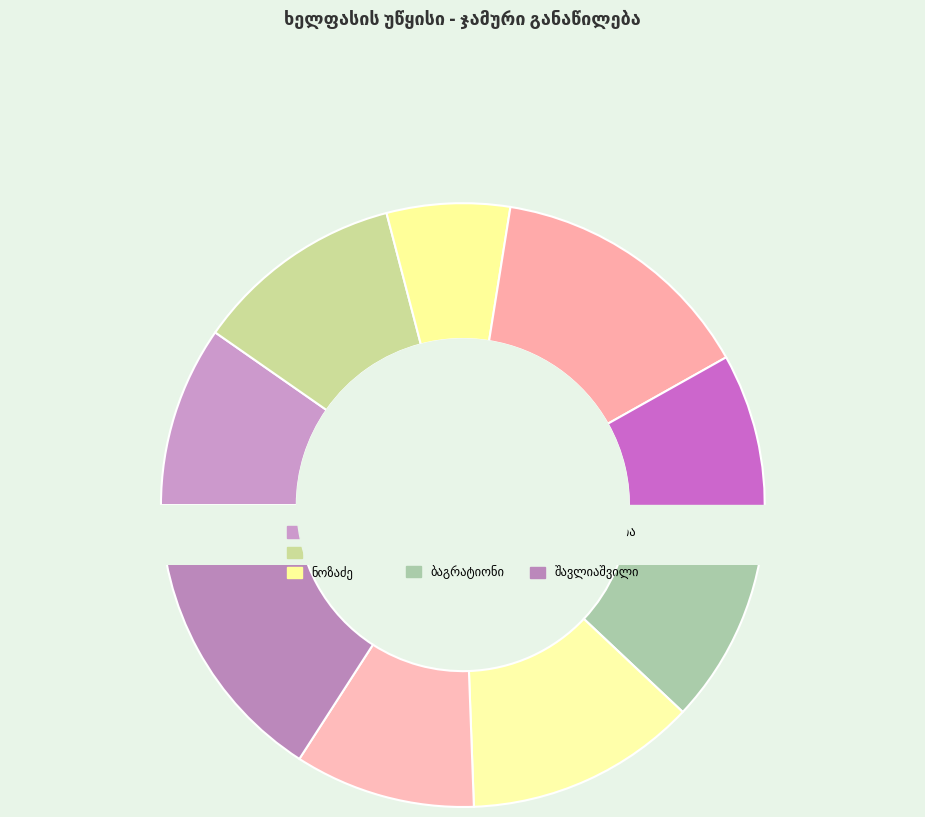

Which slice is the smallest?

ნოზაძე